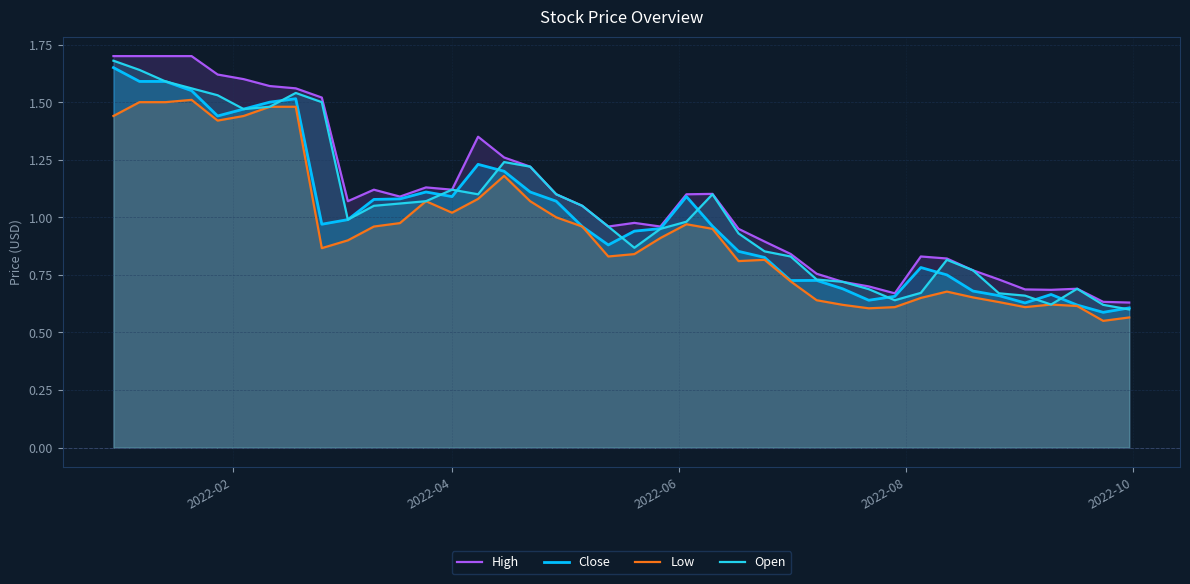

Reading right to left, list all the values displayed in this chart.

High: 0.6	0.6	0.7	0.7	0.7	0.7	0.8	0.8	0.8	0.7	0.7	0.7	0.8	0.8	0.9	0.9	1.1	1.1	1.0	1.0	1.0	1.1	1.1	1.2	1.3	1.4	1.1	1.1	1.1	1.1	1.1	1.5	1.6	1.6	1.6	1.6	1.7	1.7	1.7	1.7
Close: 0.6	0.6	0.6	0.7	0.6	0.7	0.7	0.8	0.8	0.7	0.6	0.7	0.7	0.7	0.8	0.9	1.0	1.1	1.0	0.9	0.9	1.0	1.1	1.1	1.2	1.2	1.1	1.1	1.1	1.1	1.0	1.0	1.5	1.5	1.5	1.4	1.6	1.6	1.6	1.6
Low: 0.6	0.6	0.6	0.6	0.6	0.6	0.7	0.7	0.7	0.6	0.6	0.6	0.6	0.7	0.8	0.8	0.9	1.0	0.9	0.8	0.8	1.0	1.0	1.1	1.2	1.1	1.0	1.1	1.0	1.0	0.9	0.9	1.5	1.5	1.4	1.4	1.5	1.5	1.5	1.4
Open: 0.6	0.6	0.7	0.6	0.7	0.7	0.8	0.8	0.7	0.6	0.7	0.7	0.7	0.8	0.9	0.9	1.1	1.0	0.9	0.9	1.0	1.1	1.1	1.2	1.2	1.1	1.1	1.1	1.1	1.1	1.0	1.5	1.5	1.5	1.5	1.5	1.6	1.6	1.6	1.7